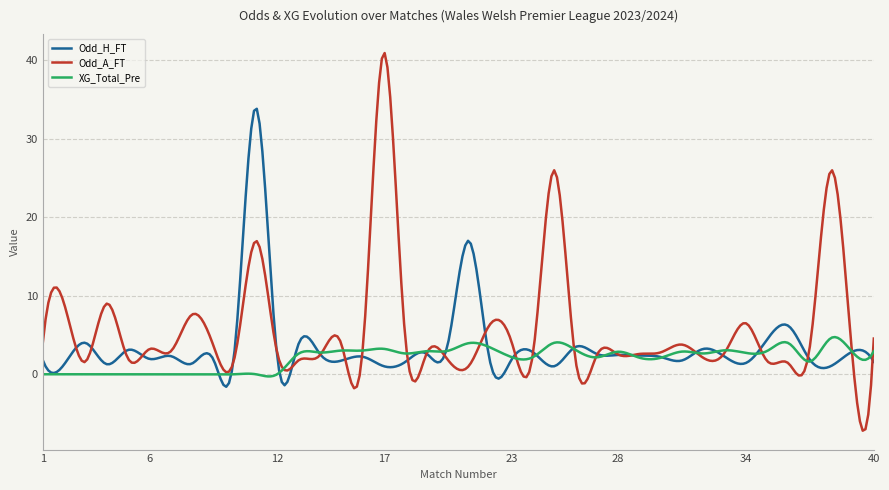

In XG_Total_Pre, how many points are higher than both neighbors (excluding endpoints)?

16